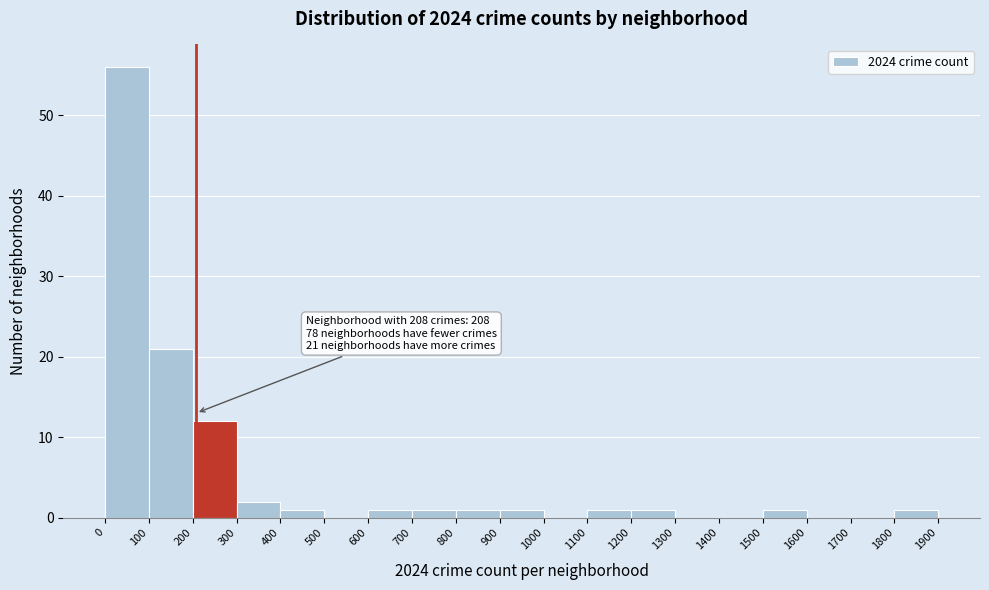

Which range on the x-axis has the tallest bar?

0 to 100